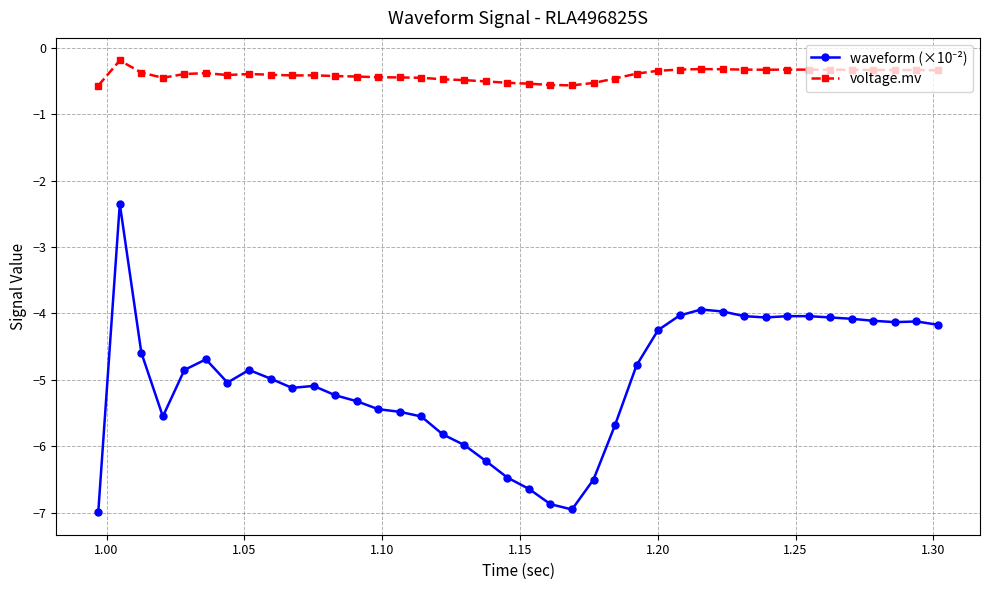

What is the minimum value shown in the chart?

-7.0